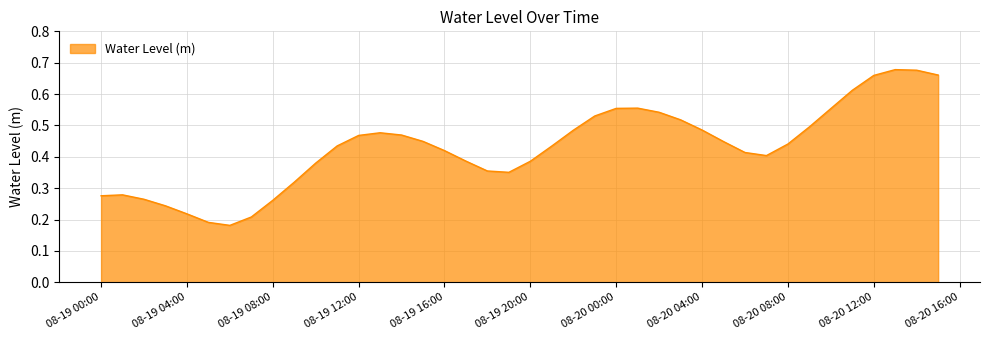

What is the value of the 27th point from the left?

0.5